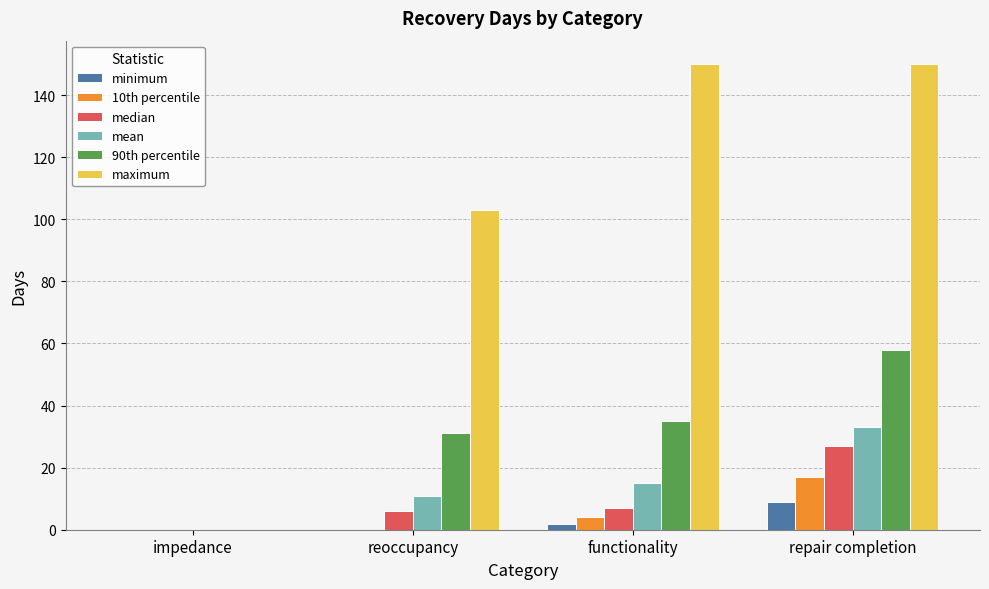

Which series changed the most between reoccupancy and repair completion?

maximum